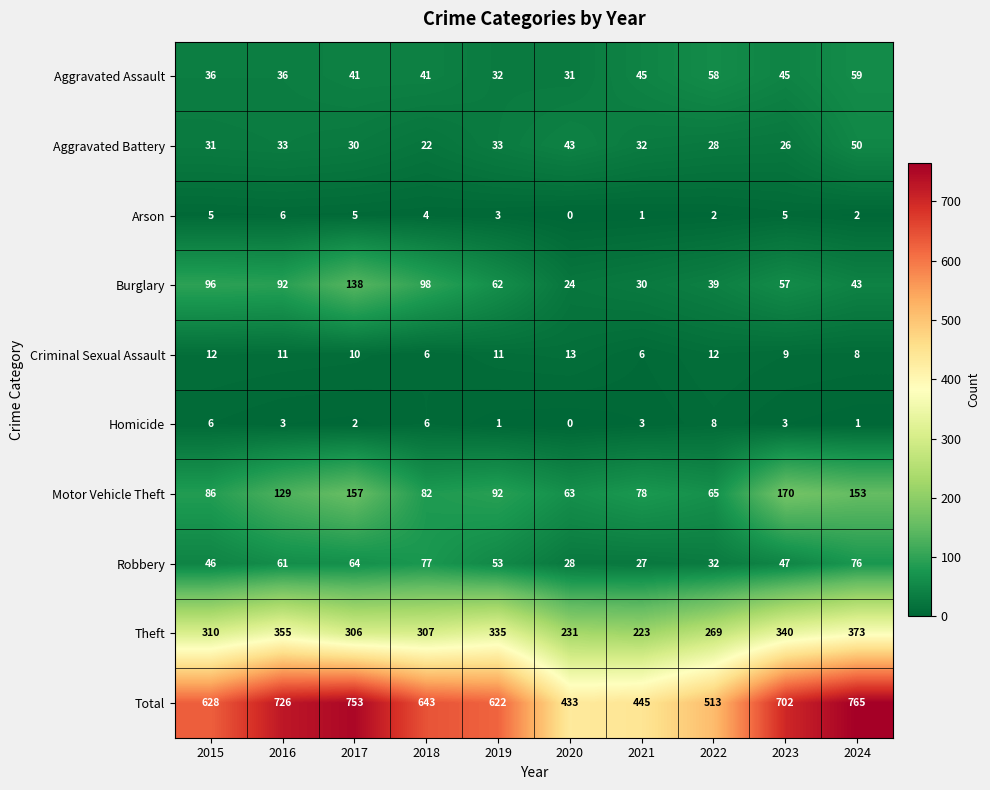

List the series in order of their peak value, highest first.

Total, Theft, Motor Vehicle Theft, Burglary, Robbery, Aggravated Assault, Aggravated Battery, Criminal Sexual Assault, Homicide, Arson